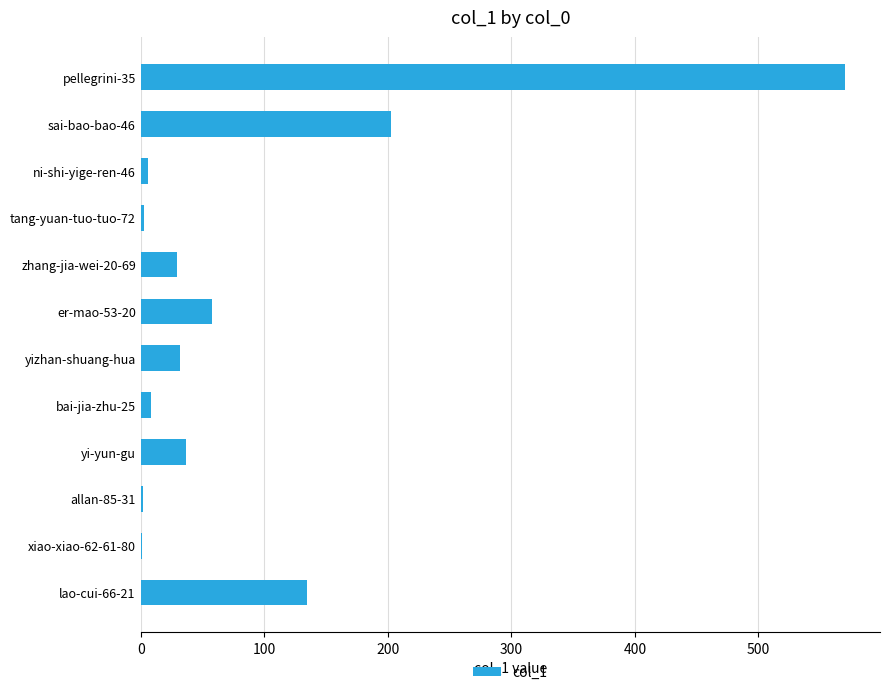

What is the maximum value shown in the chart?

570